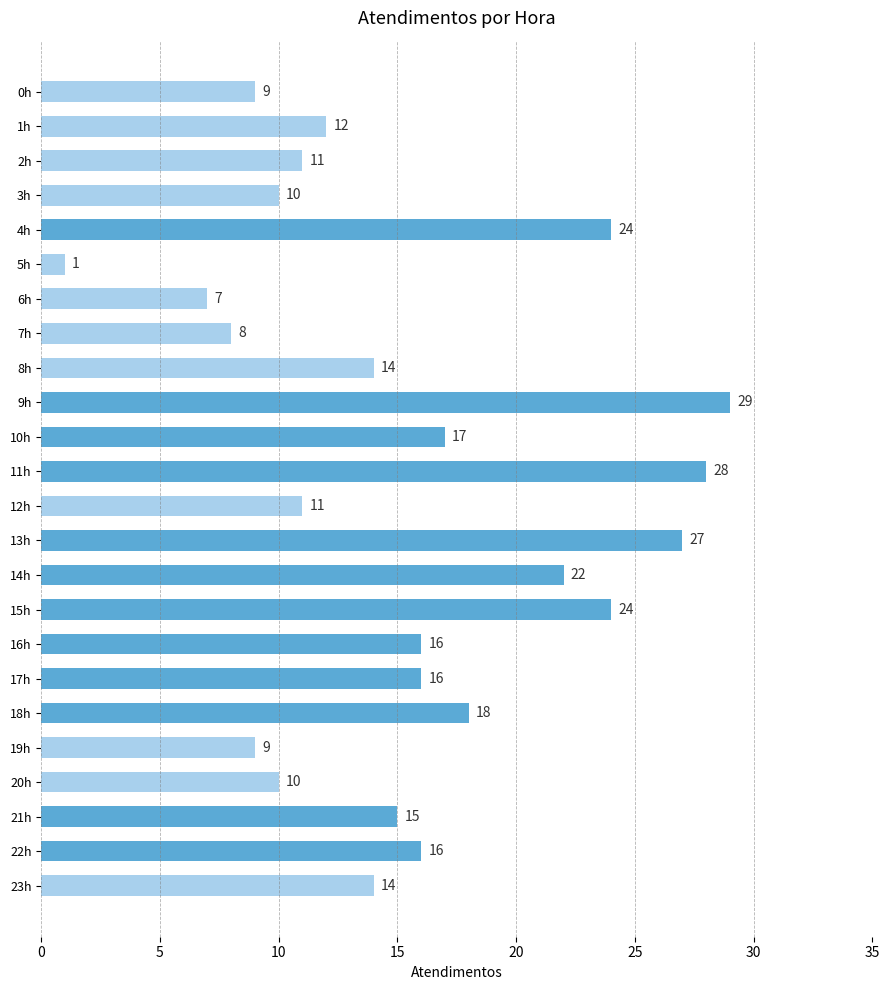

Is it true that the value at 11h is 50?

False